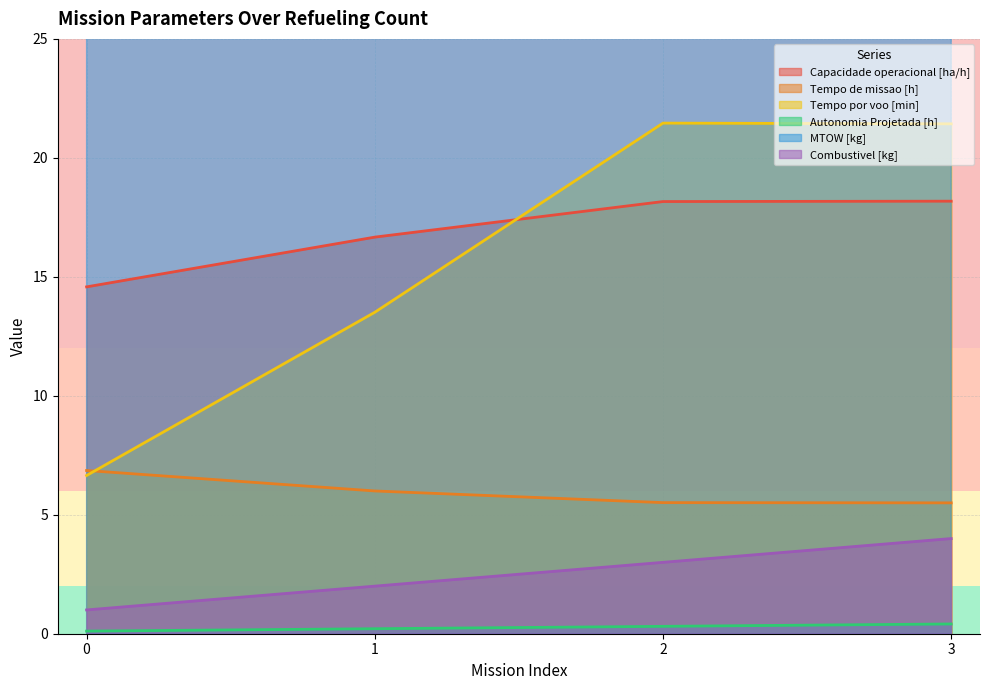

Which category has the lowest value in the Tempo de missao [h] series?

3